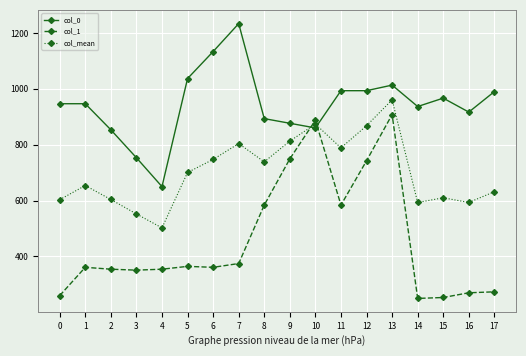

The col_mean series shows 788.6 at 11. True or false?

True